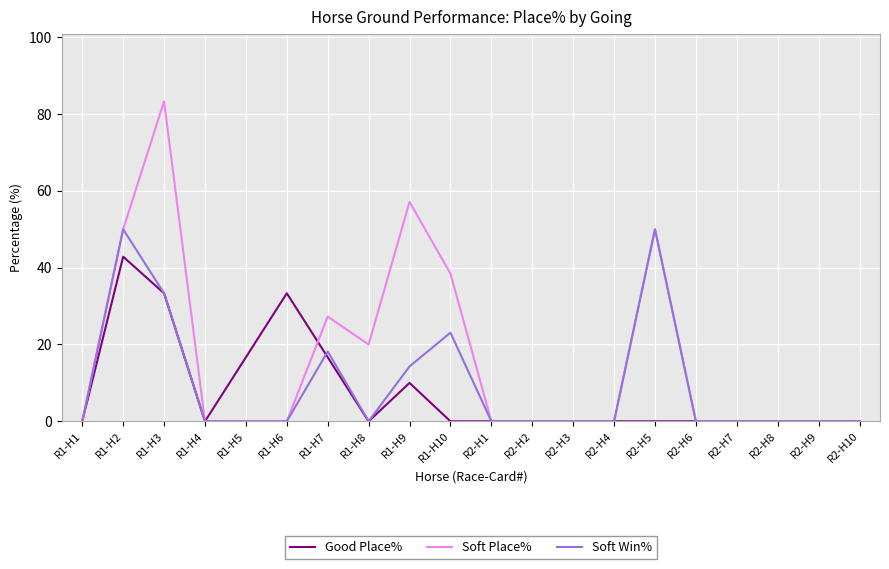

Read the Soft Place% value at R1-H10.

38.5